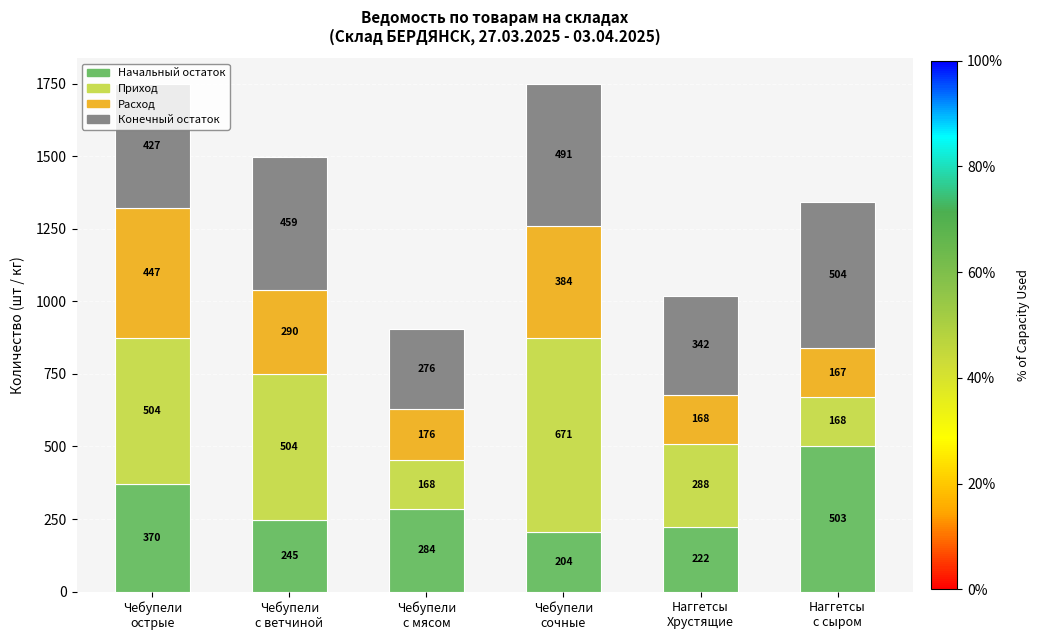

Are the bars grouped side by side (vs. stacked)?

No